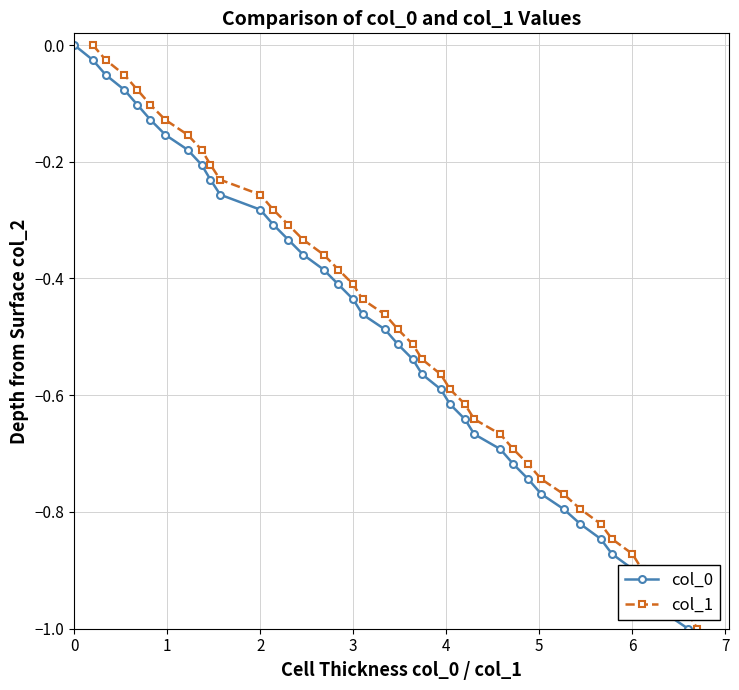

True or false: col_0 has more than 1 interior local peaks.

False